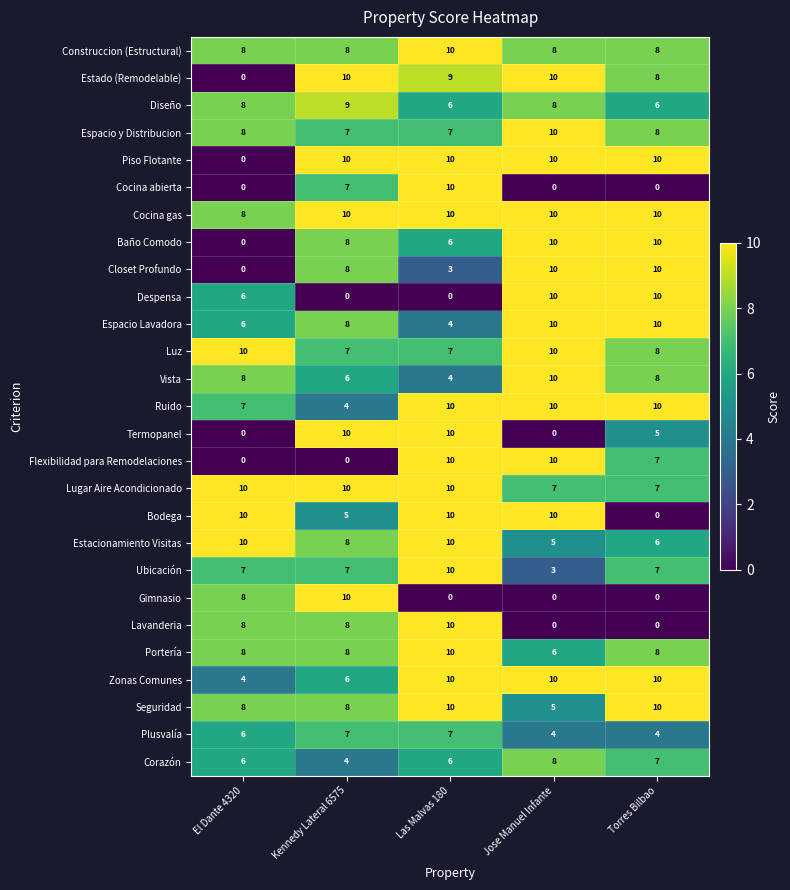

Count the number of categories in the chart.

5